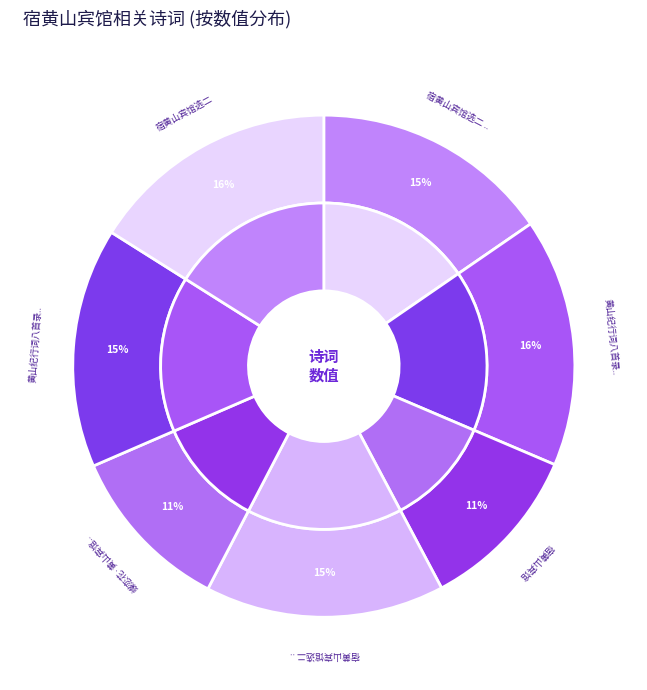

Rank the categories by value from lowest to highest.

宿黄山宾馆, 蝶恋花·黄山宾馆阻雨作, 宿黄山宾馆选二 其一, 宿黄山宾馆选二 其二, 黄山纪行词八首录三 蝶恋花 其一 黄山宾馆阻雨作, 黄山纪行词八首录三 蝶恋花 黄山宾馆阻雨作, 宿黄山宾馆选二